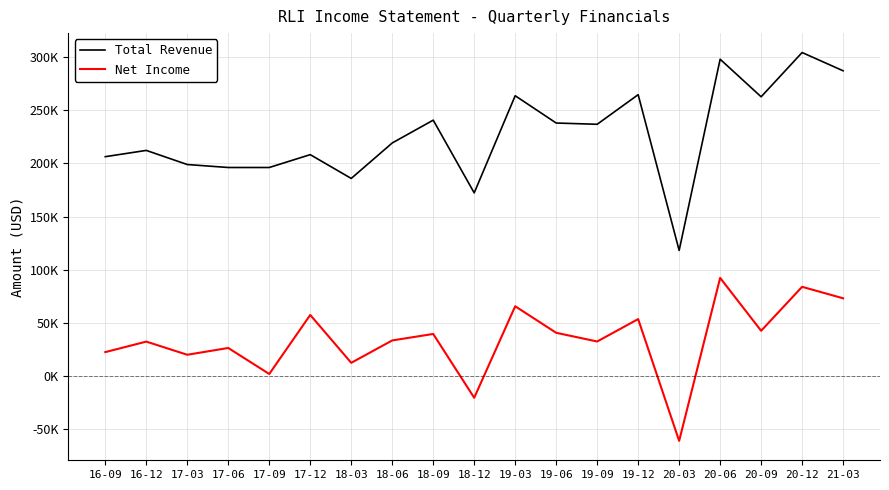

Reading left to right, transcribe all the data shown in this chart.

Total Revenue: 16-09=206400	16-12=212300	17-03=199000	17-06=196200	17-09=196200	17-12=208300	18-03=185900	18-06=219300	18-09=240800	18-12=172300	19-03=263800	19-06=238100	19-09=236900	19-12=264800	20-03=118100	20-06=298200	20-09=262800	20-12=304500	21-03=287300
Net Income: 16-09=22300	16-12=32200	17-03=19800	17-06=26200	17-09=1700	17-12=57300	18-03=12200	18-06=33300	18-09=39400	18-12=-20700	19-03=65500	19-06=40500	19-09=32300	19-12=53400	20-03=-61300	20-06=92200	20-09=42400	20-12=83800	21-03=73000